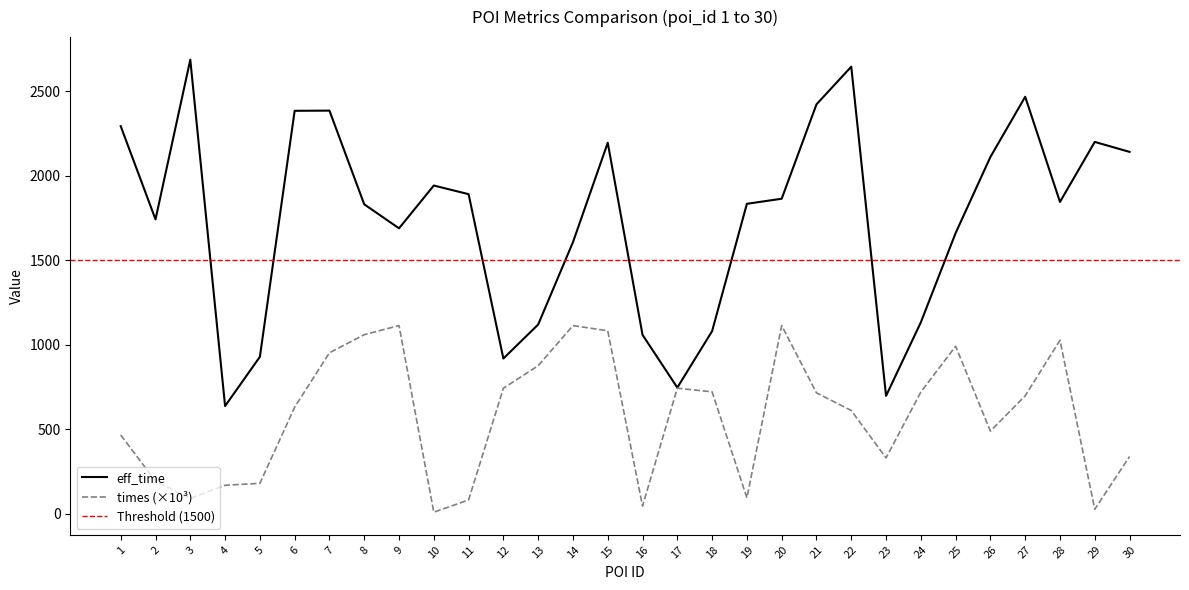

True or false: eff_time has more than 1 interior local peaks.

True